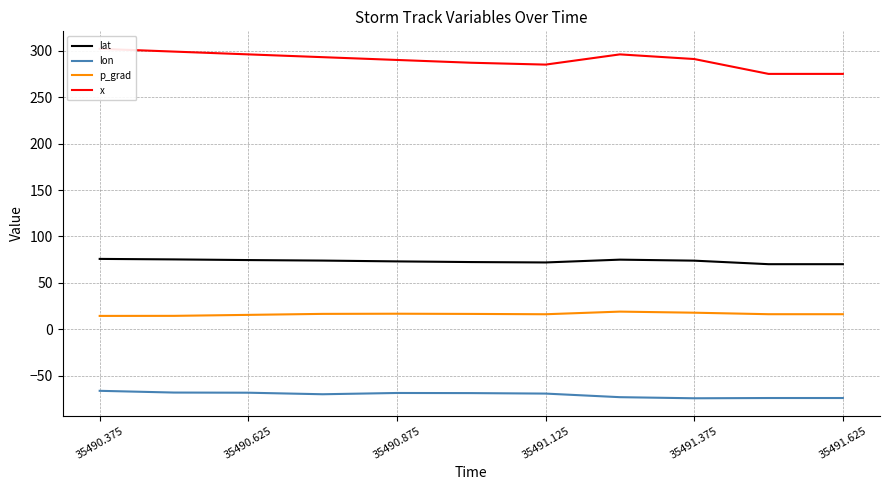

At which category is the sum across all series the highest?

35490.375